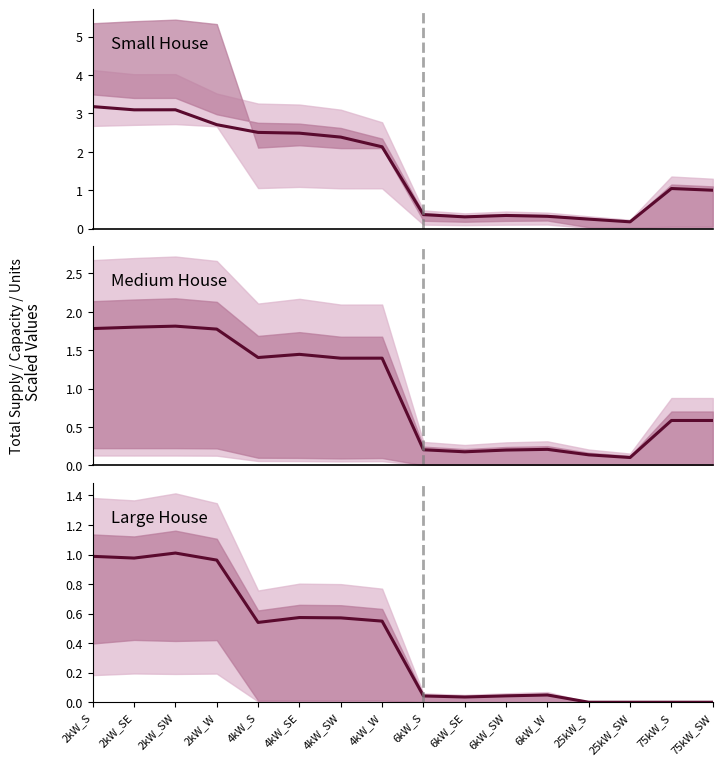

Reading left to right, list all the values displayed in this chart.

Total Supply: 3.2	3.1	3.1	2.7	2.5	2.5	2.4	2.1	0.4	0.3	0.3	0.3	0.2	0.2	1.0	1.0
Total Capacity: 1.8	1.8	1.8	1.8	1.4	1.4	1.4	1.4	0.2	0.2	0.2	0.2	0.1	0.1	0.6	0.6
Large House: 1.0	1.0	1.0	1.0	0.5	0.6	0.6	0.5	0.0	0.0	0.0	0.0	0.0	0.0	0.0	0.0